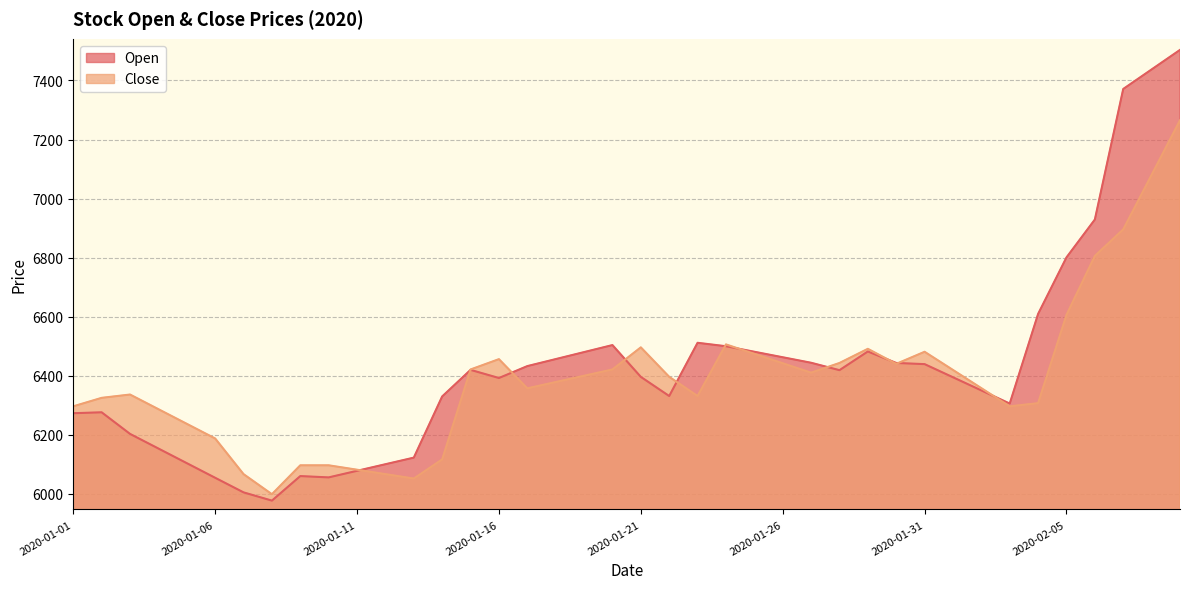

Reading right to left, list all the values displayed in this chart.

Open: 7503.6	7437.5	7371.3	6928.8	6800.5	6608.9	6305.1	6349.7	6394.2	6438.8	6442.8	6481.6	6418.3	6443.4	6462.1	6480.8	6499.4	6511.1	6330.7	6395.5	6503.3	6479.6	6455.8	6432.1	6391.7	6419.3	6329.2	6121.9	6099.6	6077.2	6054.9	6059.4	5976.2	6004.2	6053.6	6103.2	6152.8	6202.3	6275.5	6272.4
Close: 7265.2	7080.3	6895.4	6805.5	6605.6	6306.4	6295.7	6357.4	6419.0	6480.6	6439.7	6490.6	6442.7	6409.8	6441.8	6473.7	6505.6	6330.7	6395.7	6495.6	6420.7	6399.4	6378.0	6356.7	6455.6	6420.7	6115.9	6051.0	6066.0	6080.9	6095.9	6095.9	5998.0	6066.0	6186.8	6236.5	6286.1	6335.7	6324.5	6295.8